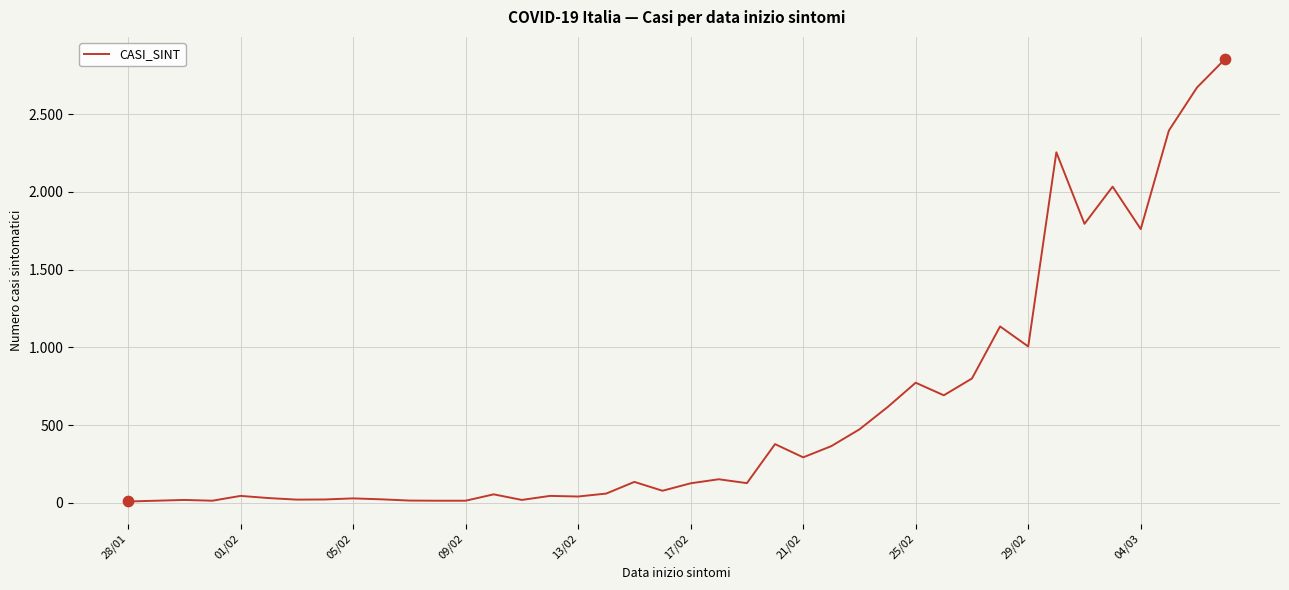

Does the chart have visible grid lines?

Yes